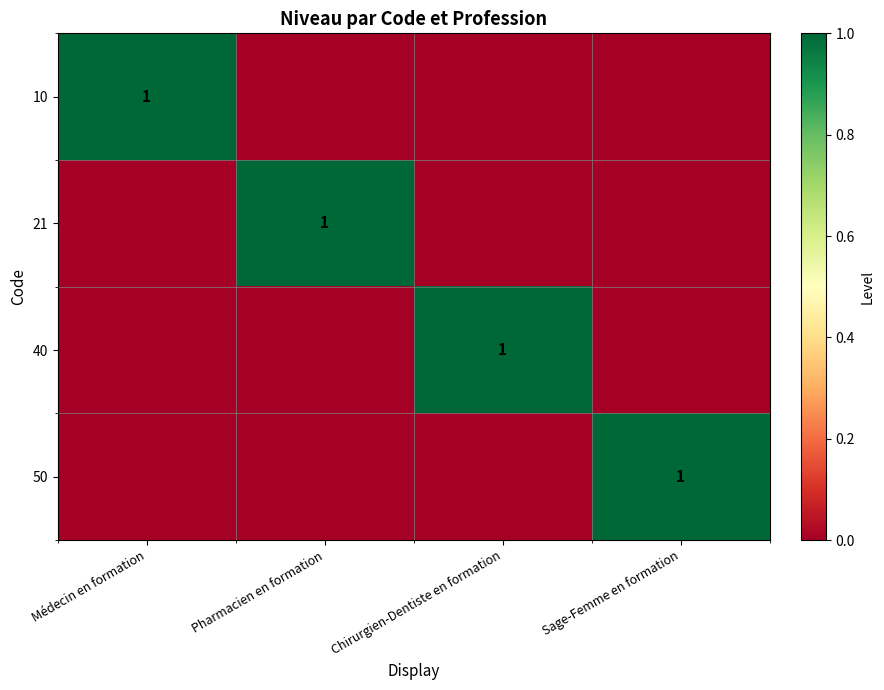

At which category does the chart reach its minimum across all series?

Pharmacien en formation